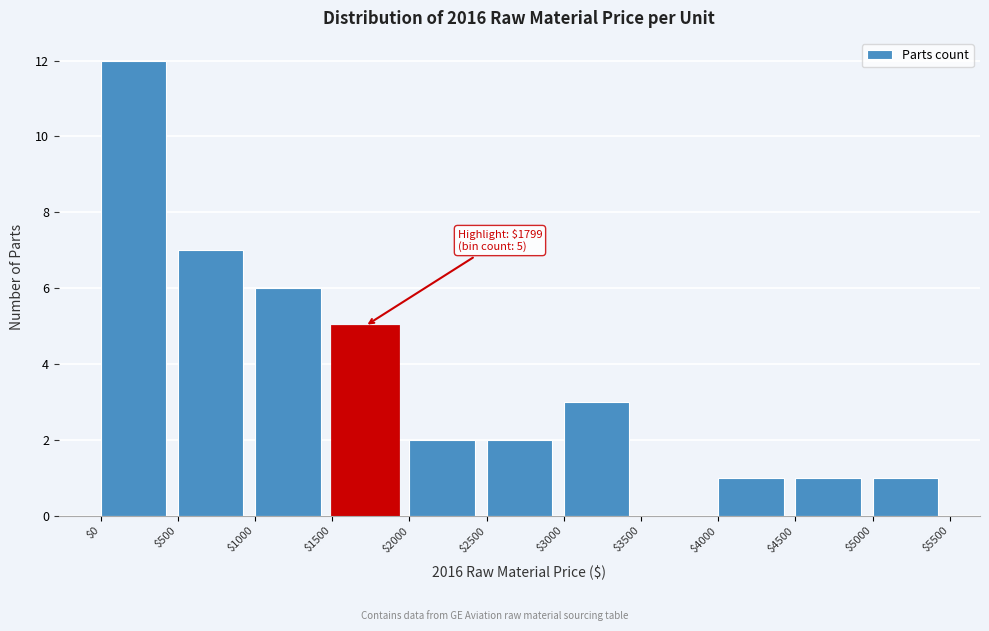

Which range on the x-axis has the tallest bar?

$0 to $500